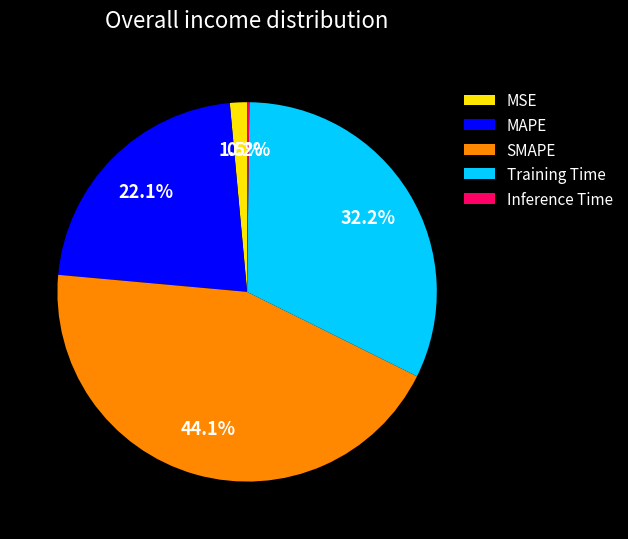

Is it true that SMAPE is 56% of the pie?

False